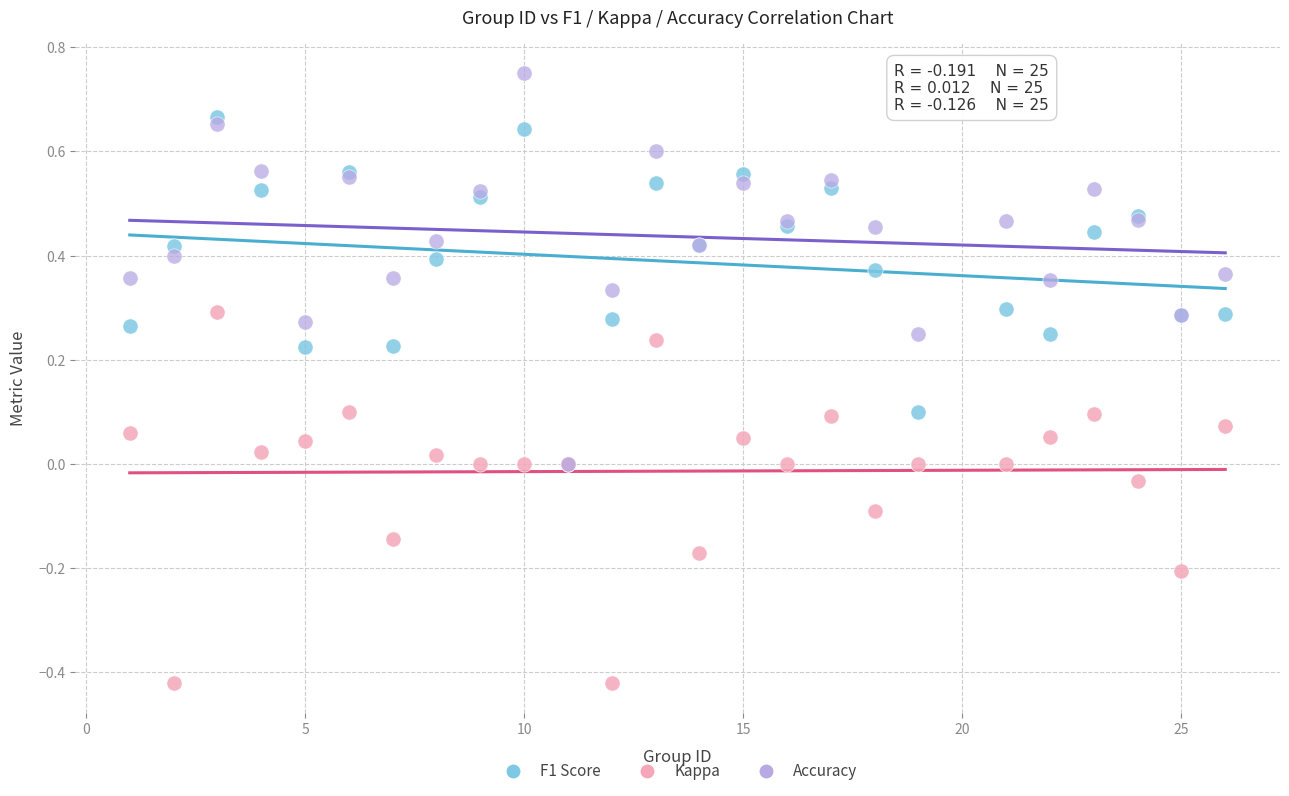

What are all the series names shown in the legend?

F1 Score, Kappa, Accuracy